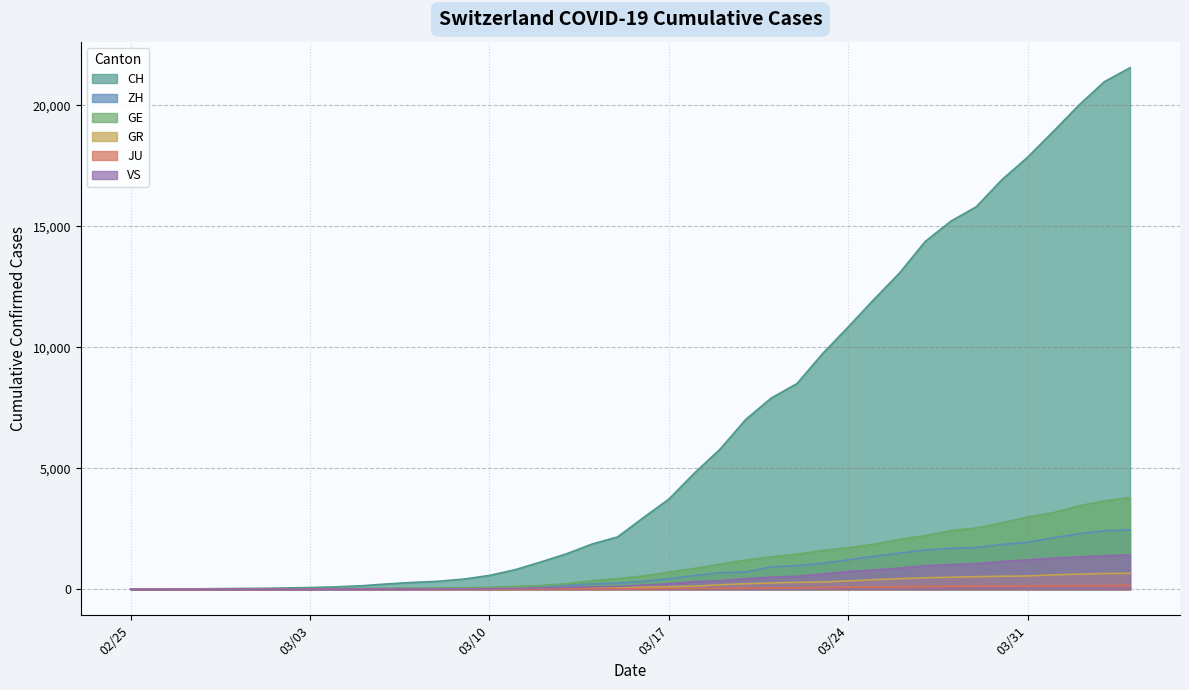

Count the number of data series in this chart.

6